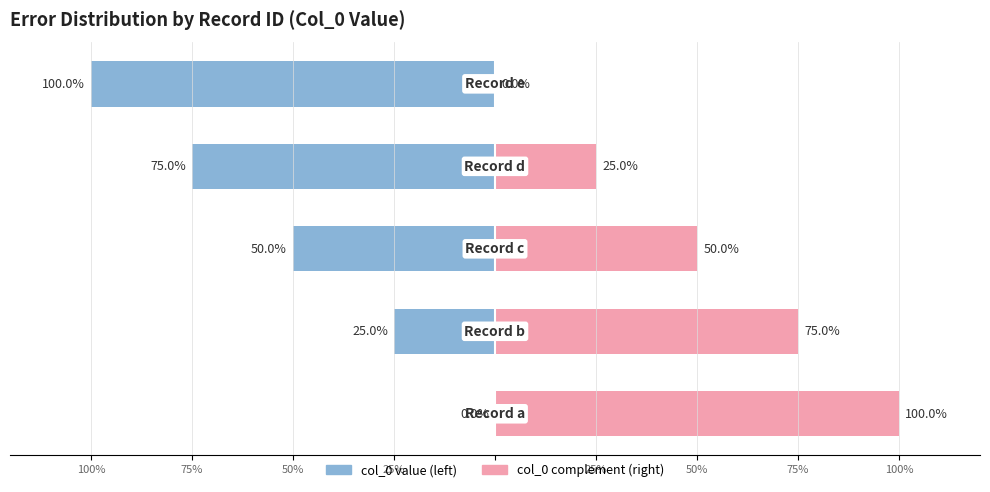

Reading left to right, list all the values displayed in this chart.

col_0 (left): 0	-25	-50	-75	-100
col_0 complement (right): 100	75	50	25	0